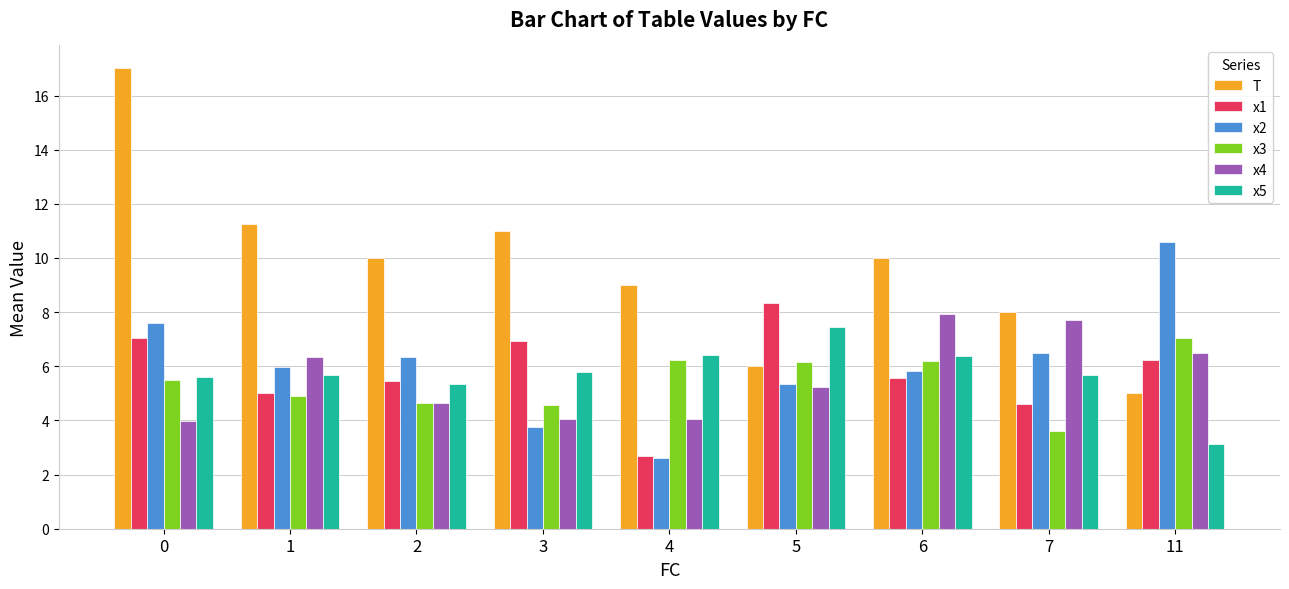

What is the sum of all x5 values?

51.5